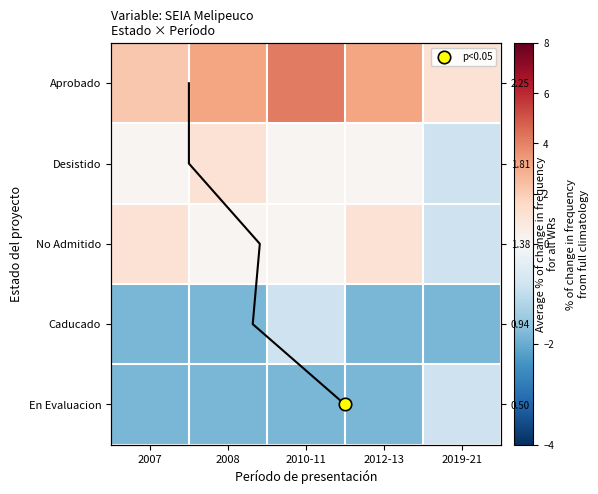

Count the En Evaluacion values in the range -1 to 0.

1